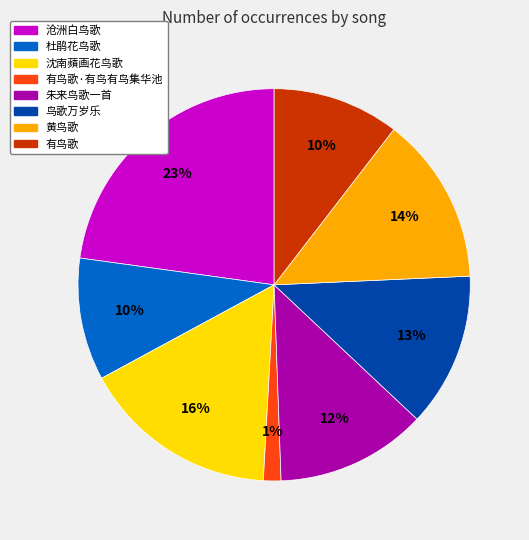

Does any single category account for the majority?

No